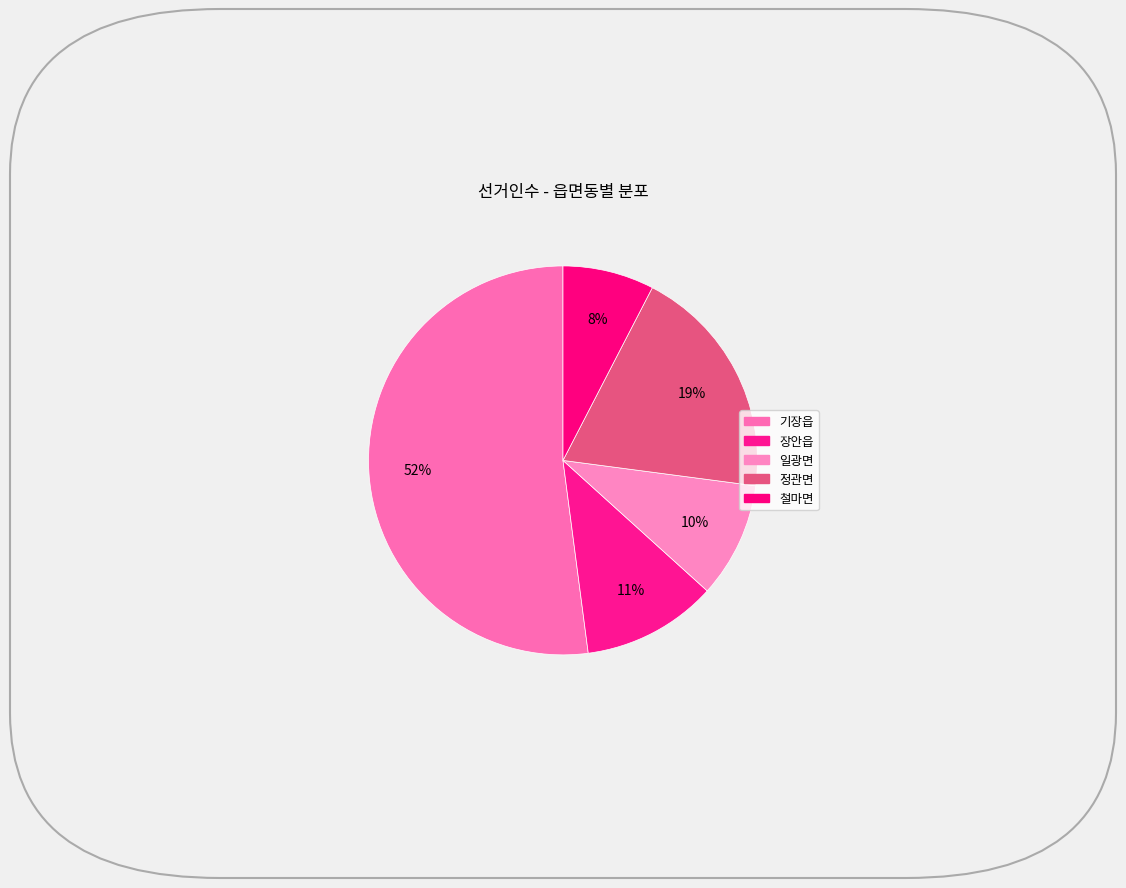

Is it true that 기장읍 is 52% of the pie?

True